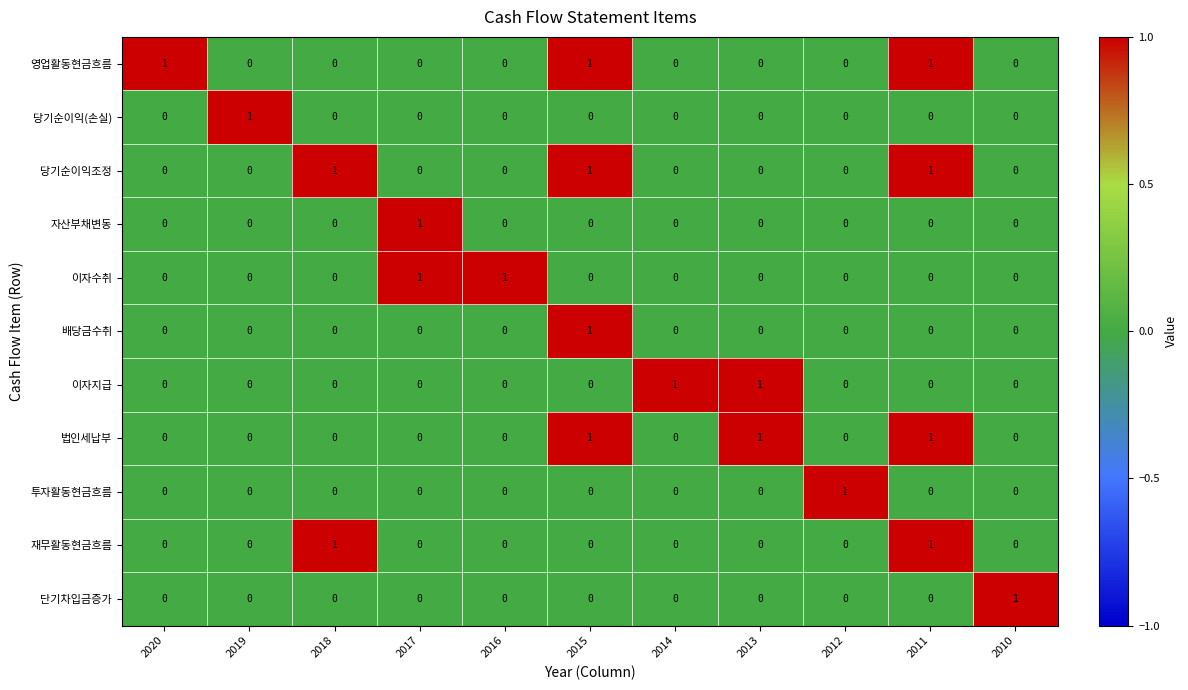

How many data points does each series have?

11